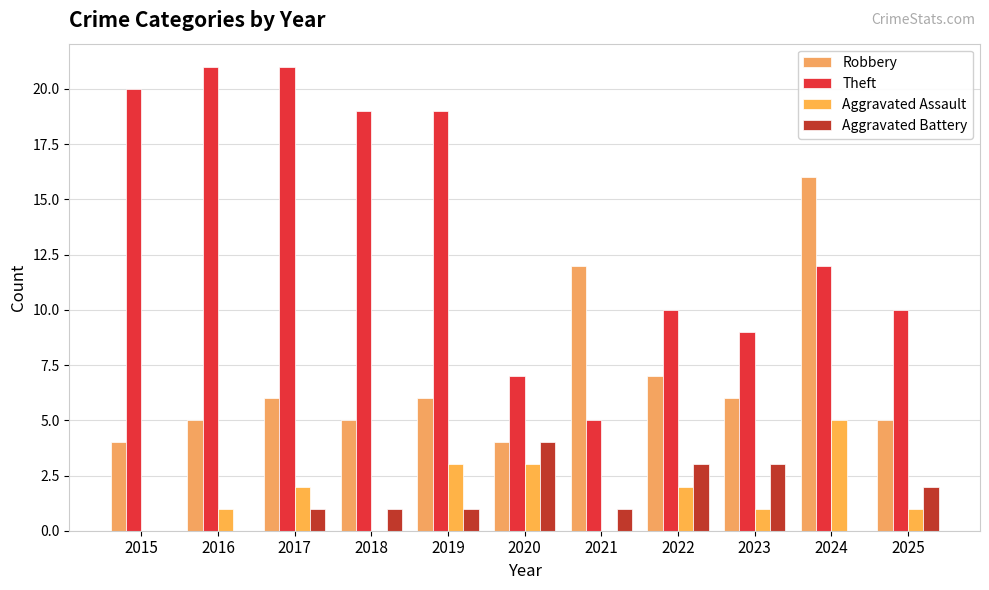

Which category has the lowest value in the Aggravated Battery series?

2015